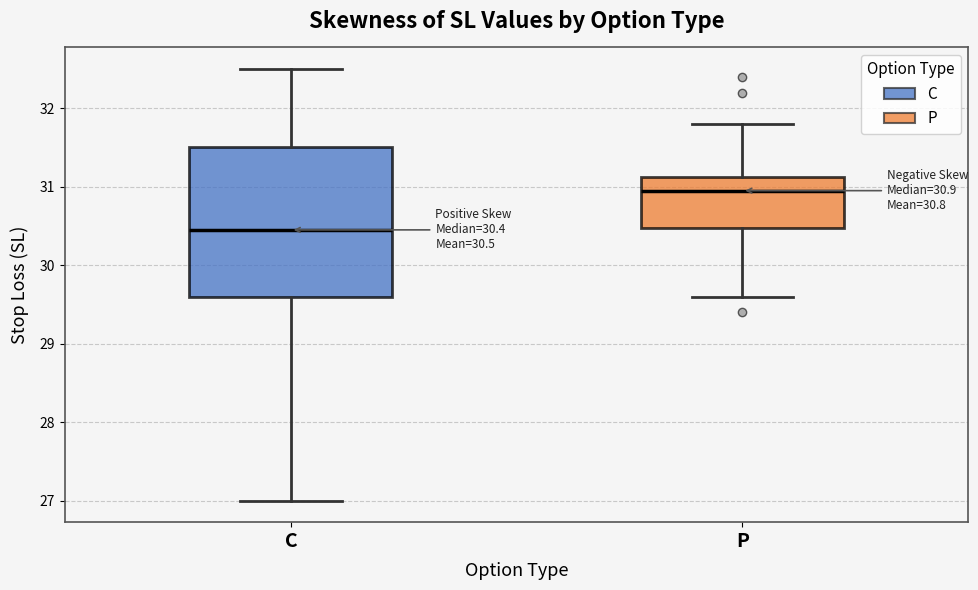

Which box is the tallest, from its lower edge to its upper edge?

C